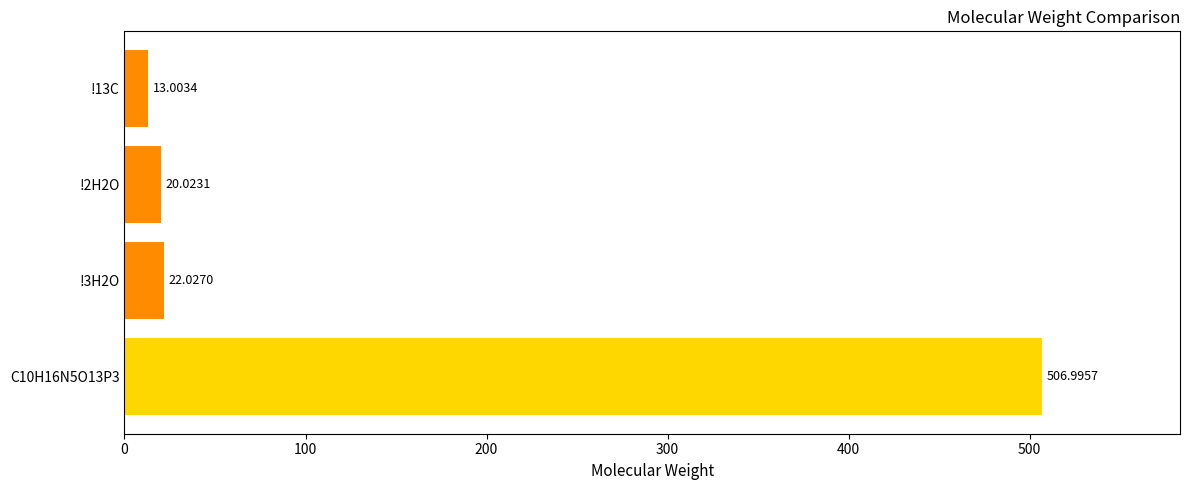

Are the bars horizontal?

Yes